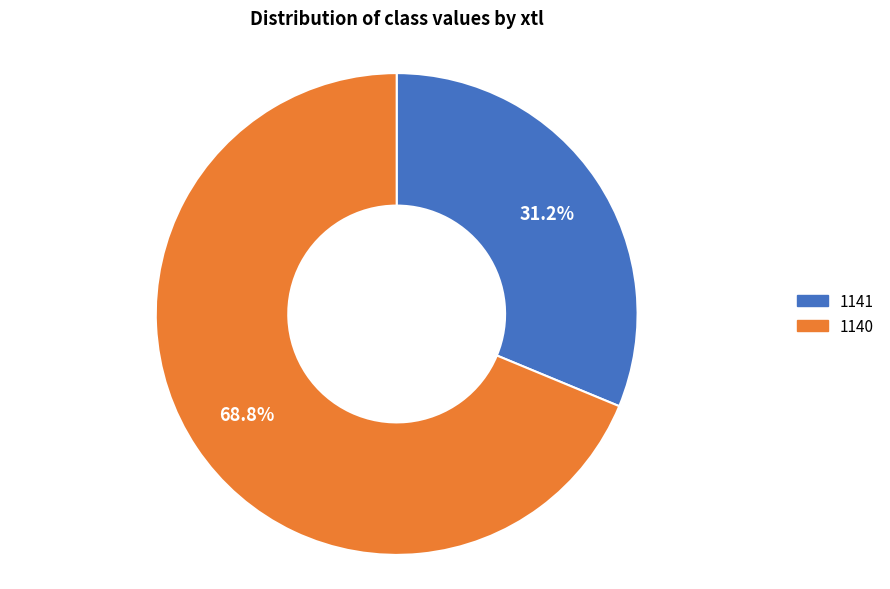

Between 1140 and 1141, which is larger?

1140